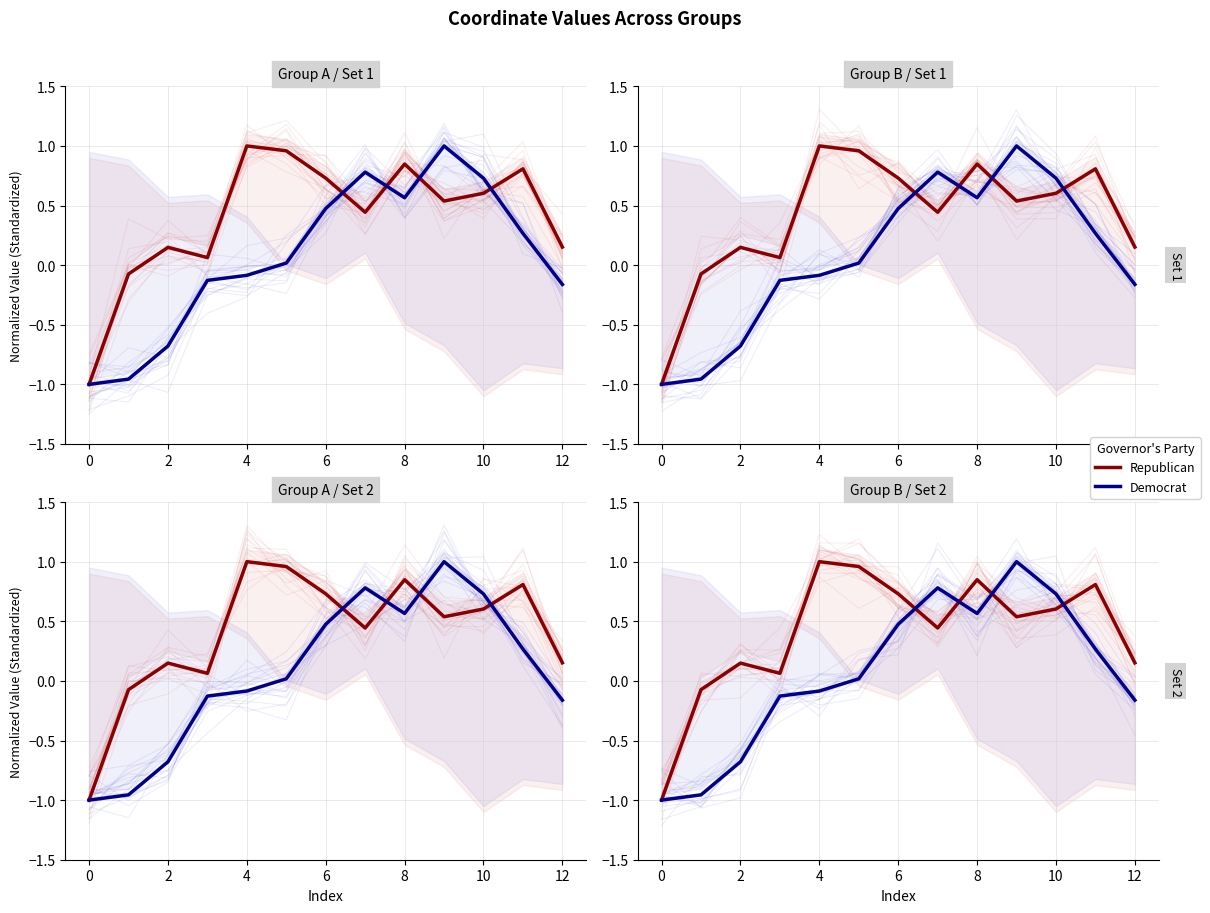

True or false: Republican has a value of 0.1 at 12.

False